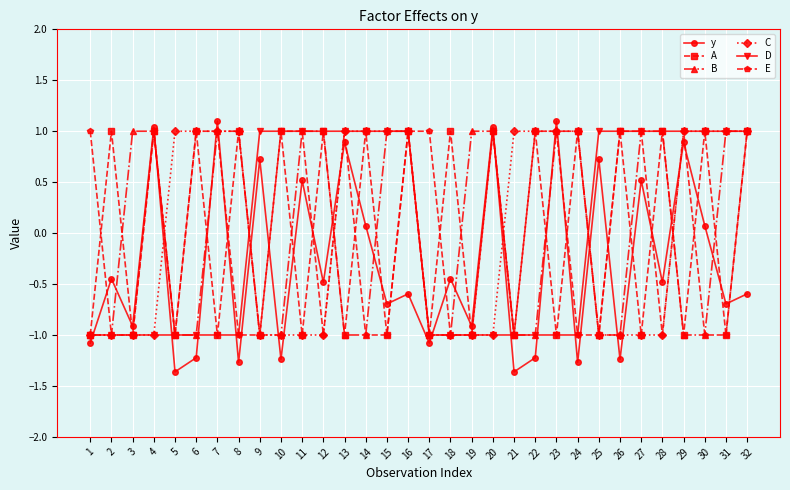

Between which two adjacent categories do E and A first intersect?

1 and 2